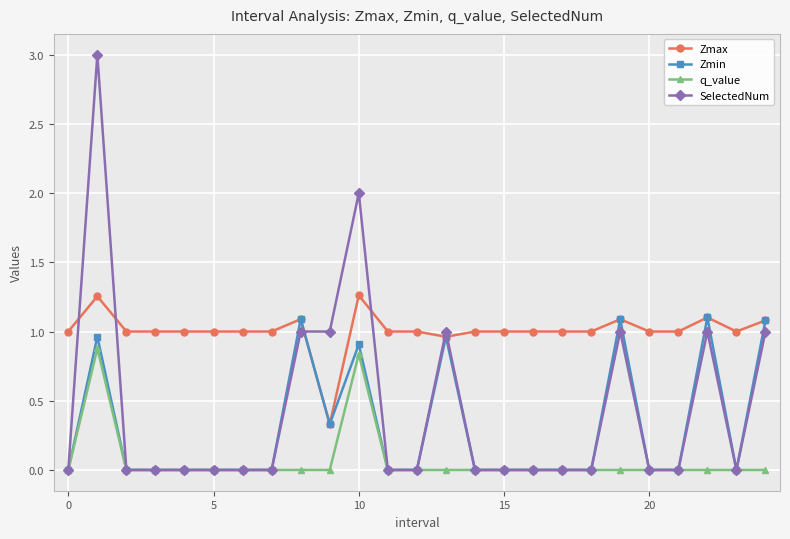

Which series has the widest spread of values?

SelectedNum